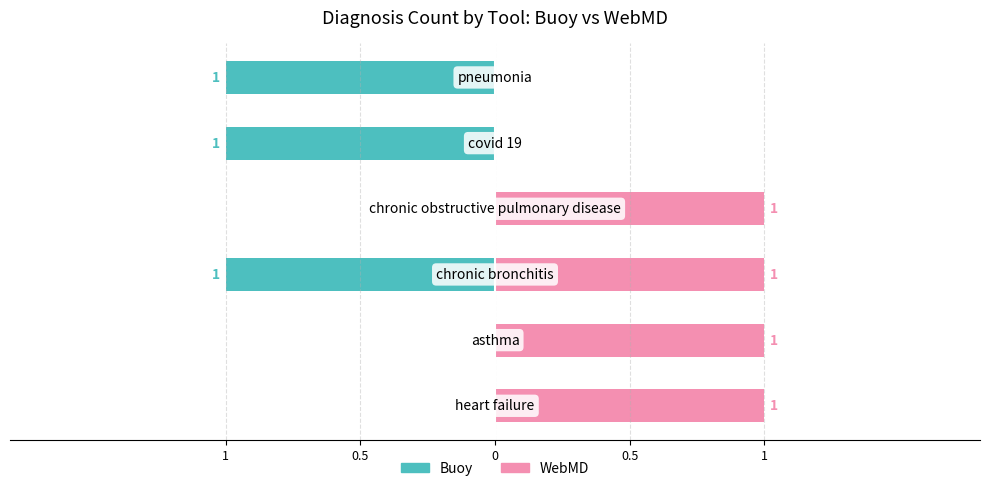

What are all the series names shown in the legend?

Buoy, WebMD